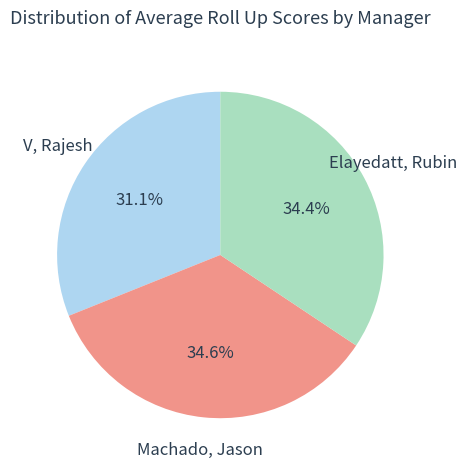

What is the smallest slice in the pie chart?

V, Rajesh